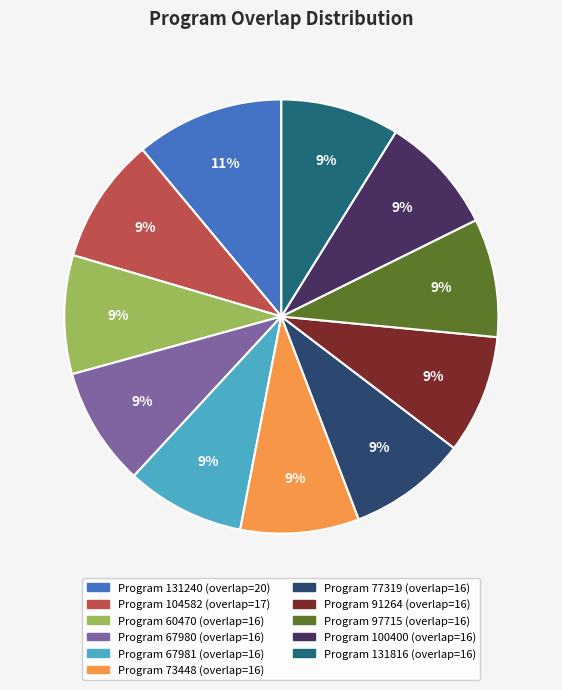

Rank the categories by value from highest to lowest.

131240, 104582, 60470, 67980, 67981, 73448, 77319, 91264, 97715, 100400, 131816